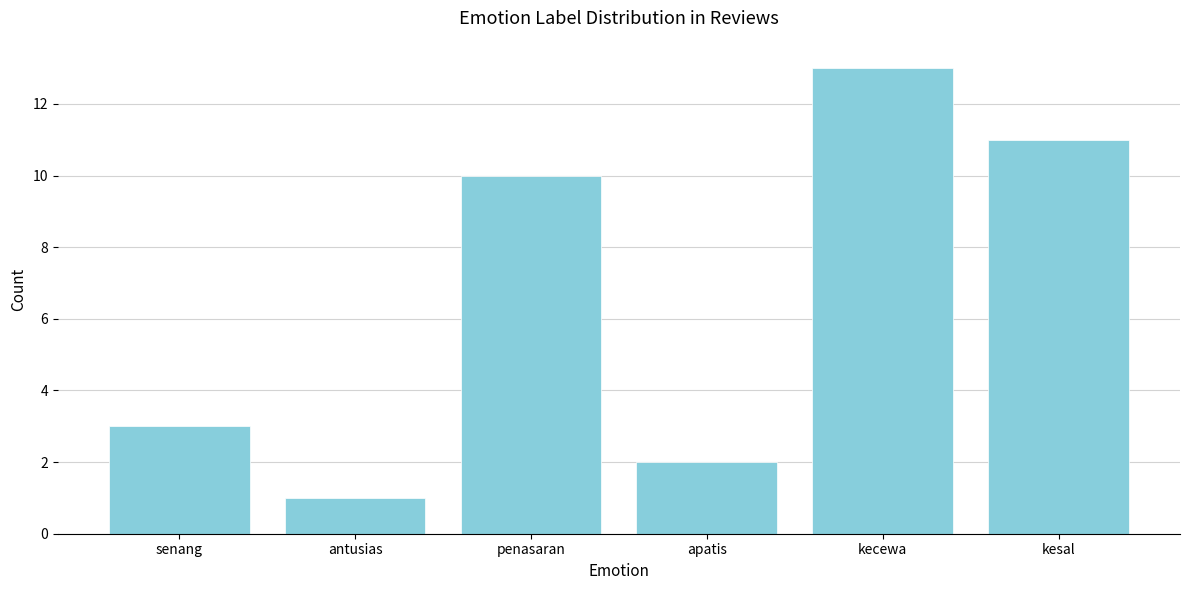

Reading left to right, transcribe all the data shown in this chart.

senang=3	antusias=1	penasaran=10	apatis=2	kecewa=13	kesal=11